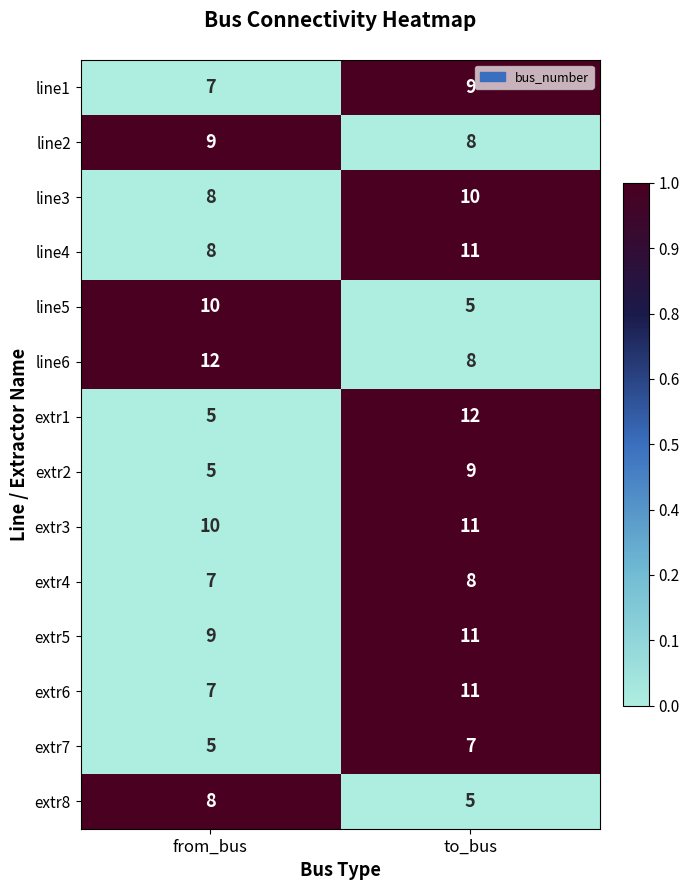

What is the sum of all extr2 values?

14